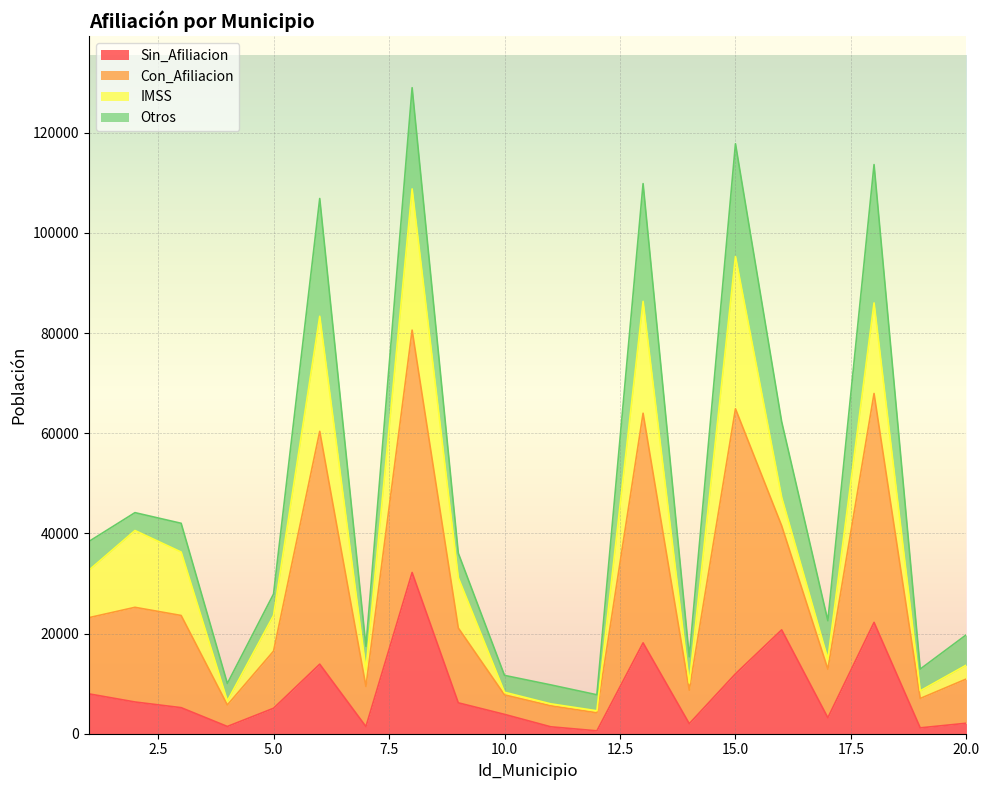

What are all the series names shown in the legend?

Sin_Afiliacion, Con_Afiliacion, IMSS, Otros